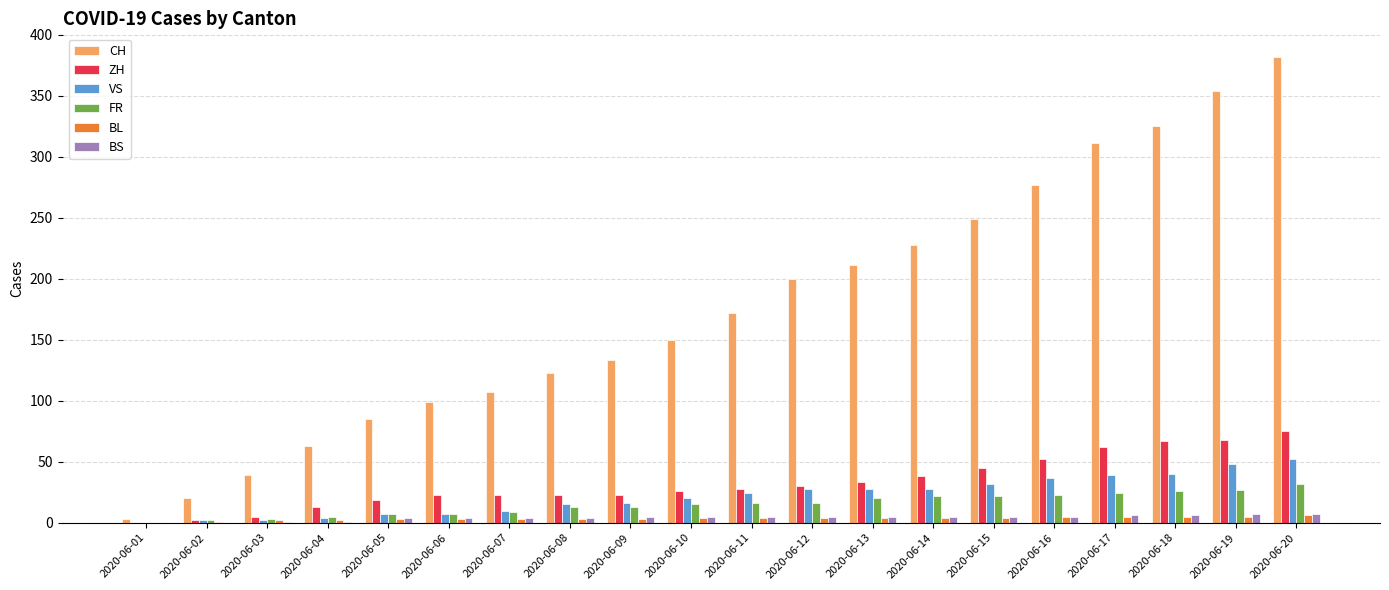

At which label does CH reach its peak?

2020-06-20